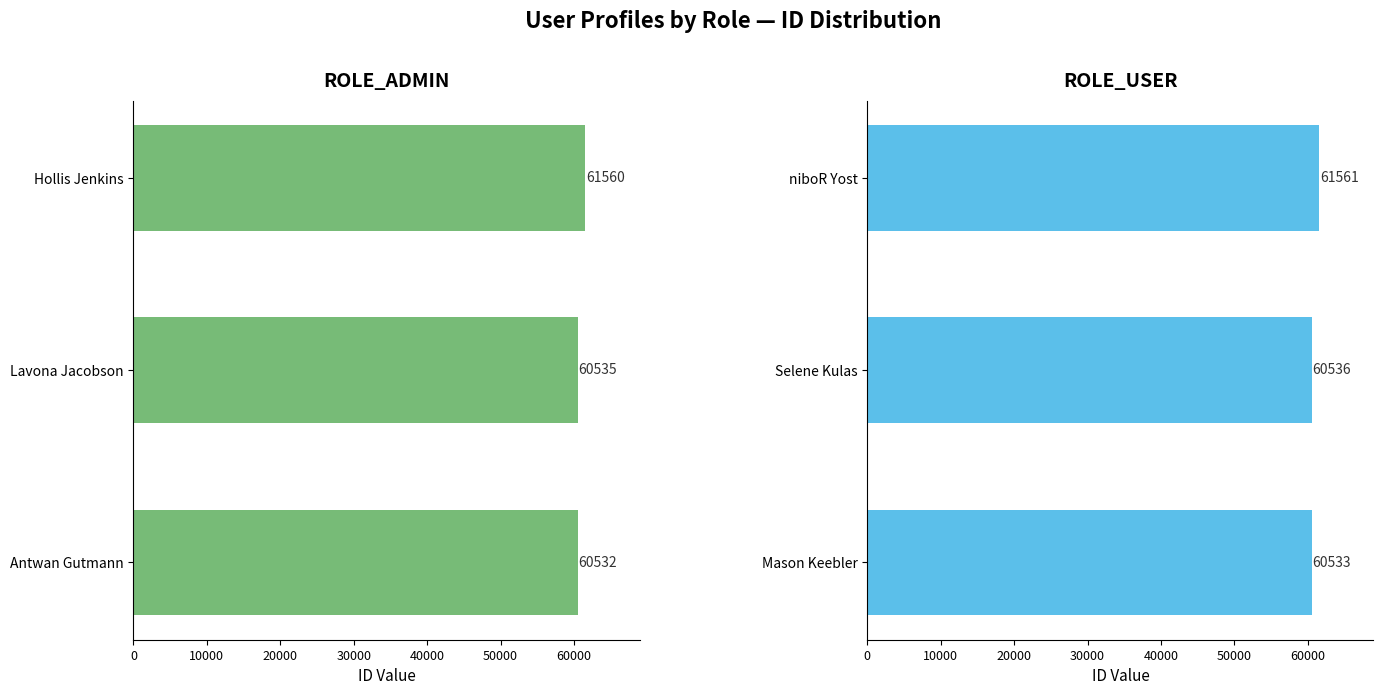

True or false: ROLE_USER has a value of 61561 at 20000.

True